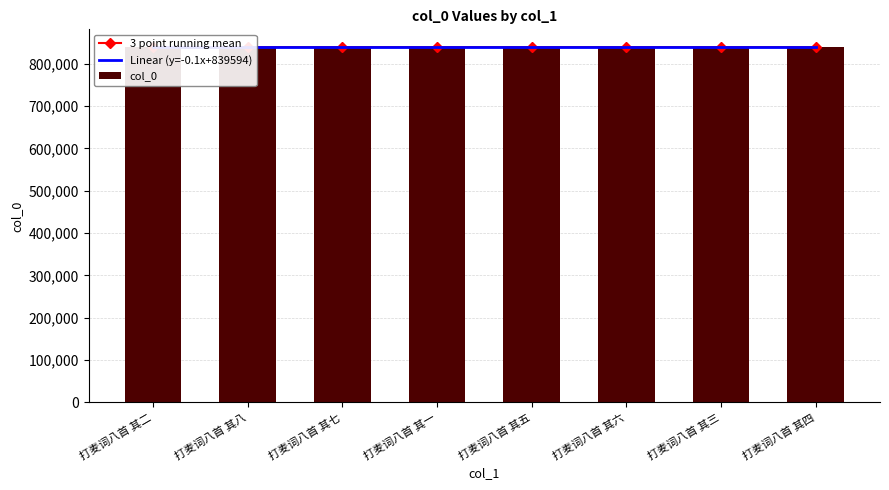

Reading left to right, list all the values displayed in this chart.

3 point running mean: 打麦词八首 其二=839594.0	打麦词八首 其八=839594.7	打麦词八首 其七=839594.3	打麦词八首 其一=839593.3	打麦词八首 其五=839593.0	打麦词八首 其六=839593.7	打麦词八首 其三=839593.3	打麦词八首 其四=839592.5
Linear (y=-0.1x+839594): 打麦词八首 其二=839593.9	打麦词八首 其八=839593.8	打麦词八首 其七=839593.7	打麦词八首 其一=839593.6	打麦词八首 其五=839593.4	打麦词八首 其六=839593.3	打麦词八首 其三=839593.2	打麦词八首 其四=839593.1
col_0: 打麦词八首 其二=839591.0	打麦词八首 其八=839597.0	打麦词八首 其七=839596.0	打麦词八首 其一=839590.0	打麦词八首 其五=839594.0	打麦词八首 其六=839595.0	打麦词八首 其三=839592.0	打麦词八首 其四=839593.0